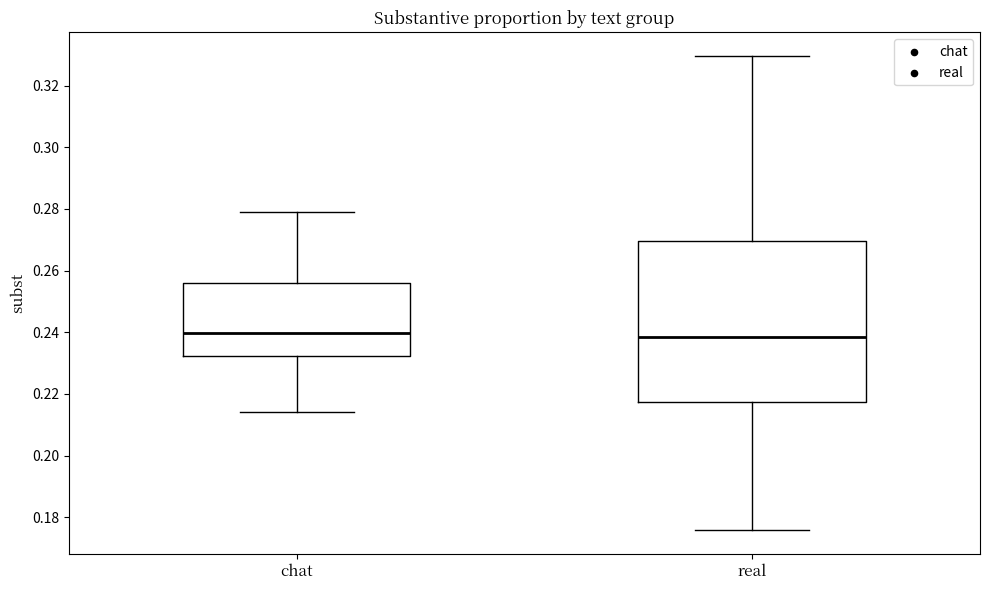

Where is the upper edge of the box for real on the y-axis? The values are not printed on the chart, so give them approximately, as read against the axis.

0.270